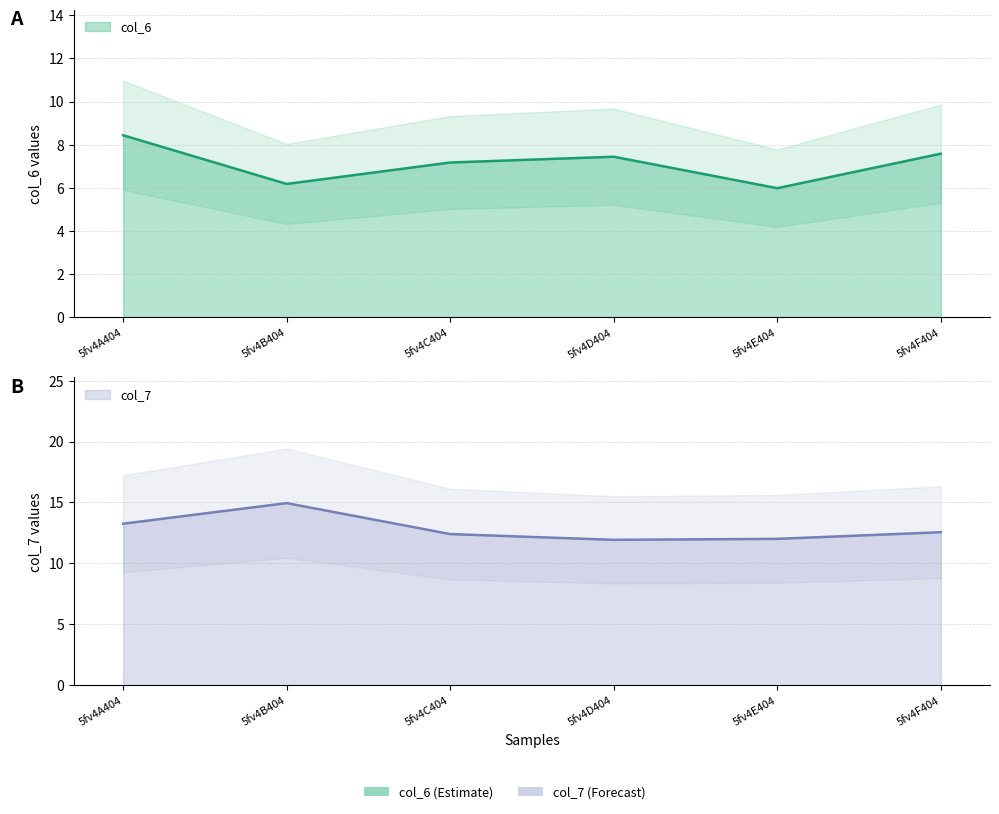

What is the difference between the second highest and minimum values in the col_7 series?

1.3